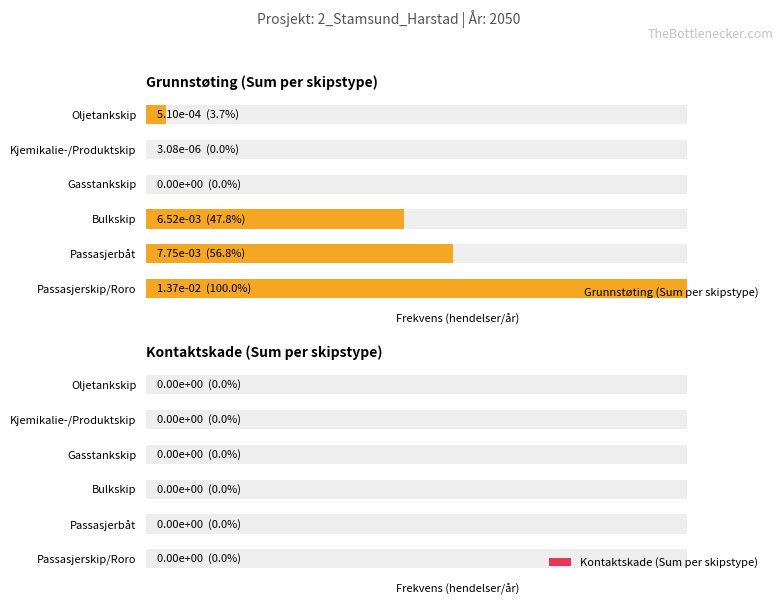

Is it true that Kontaktskade (Sum per skipstype) equals 0.4 at 4?

False